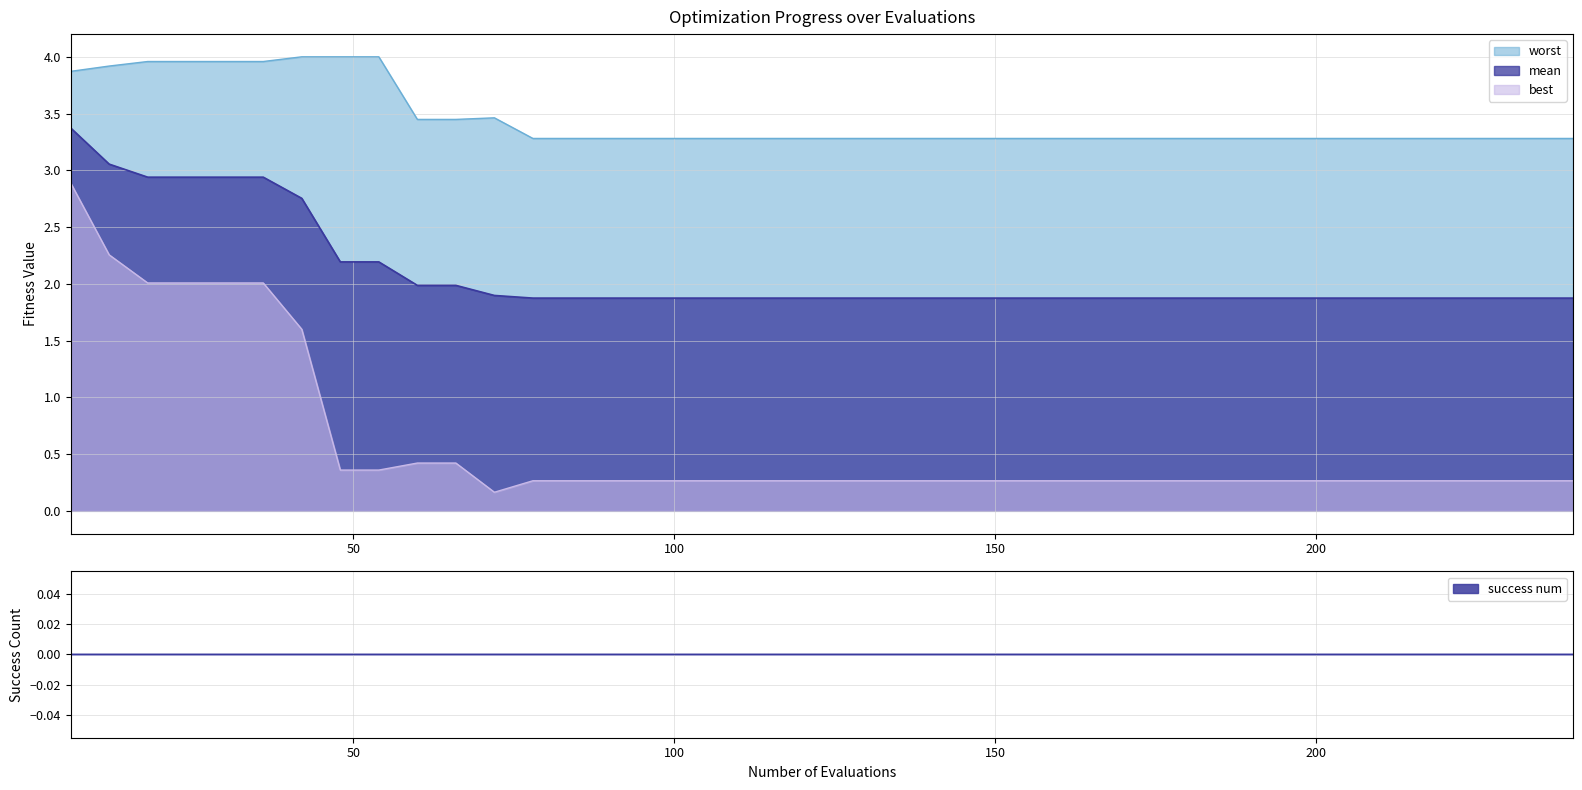

Is the value of best at 126 greater than the value of mean at 240?

No